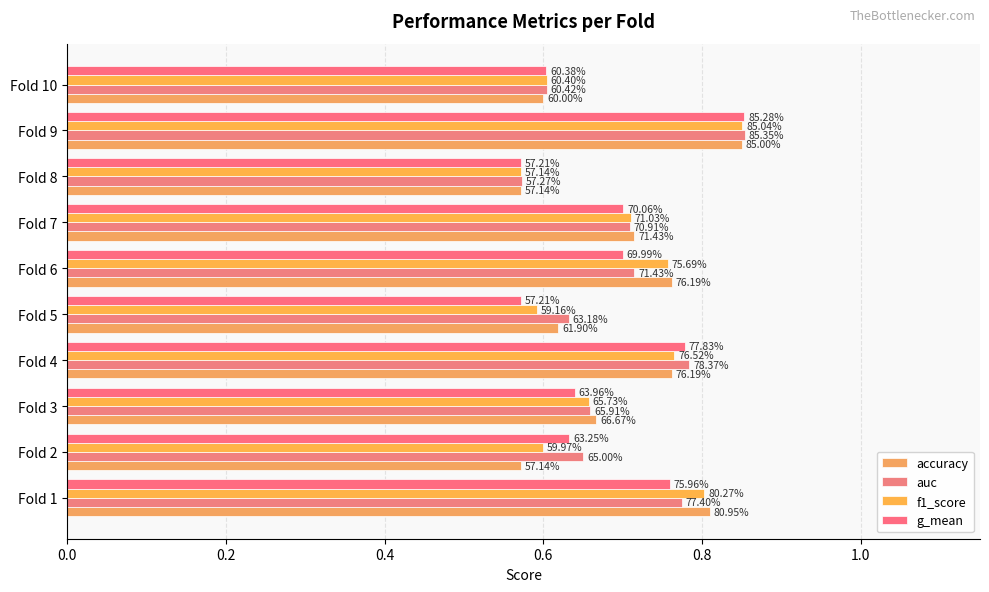

Are the bars grouped side by side (vs. stacked)?

Yes